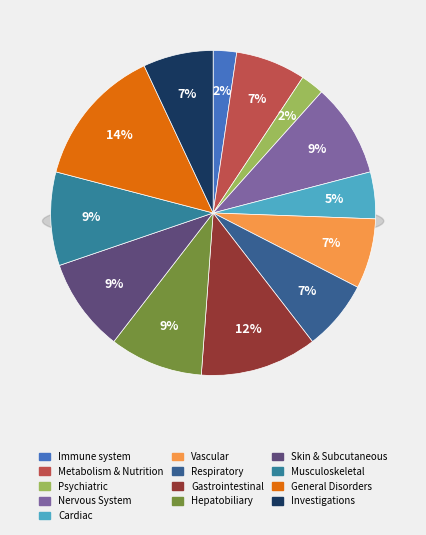

The Hepatobiliary Disorders slice represents 1% of the pie. True or false?

False